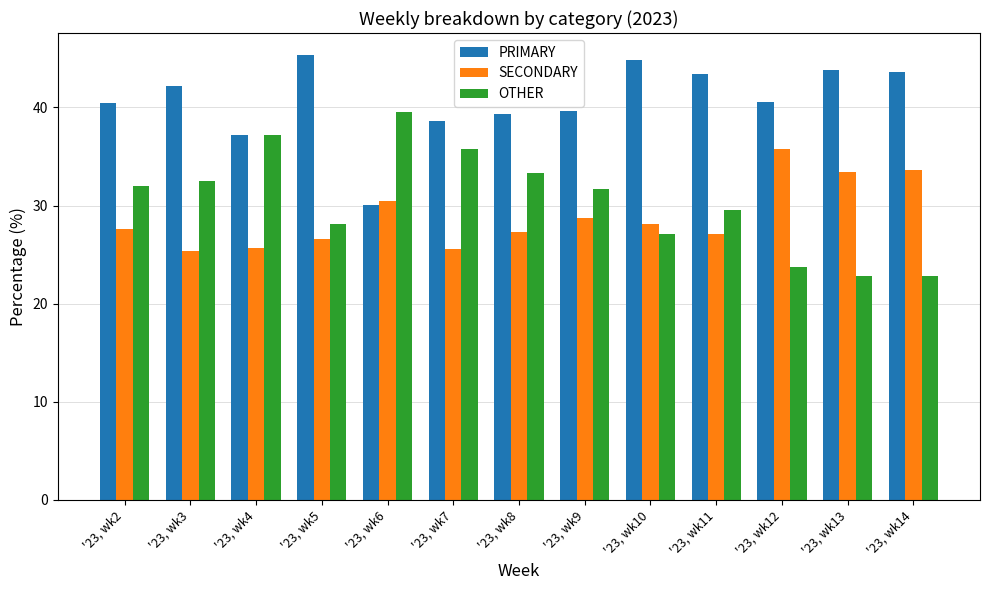

Where does the SECONDARY series first go above 27?

'23, wk2